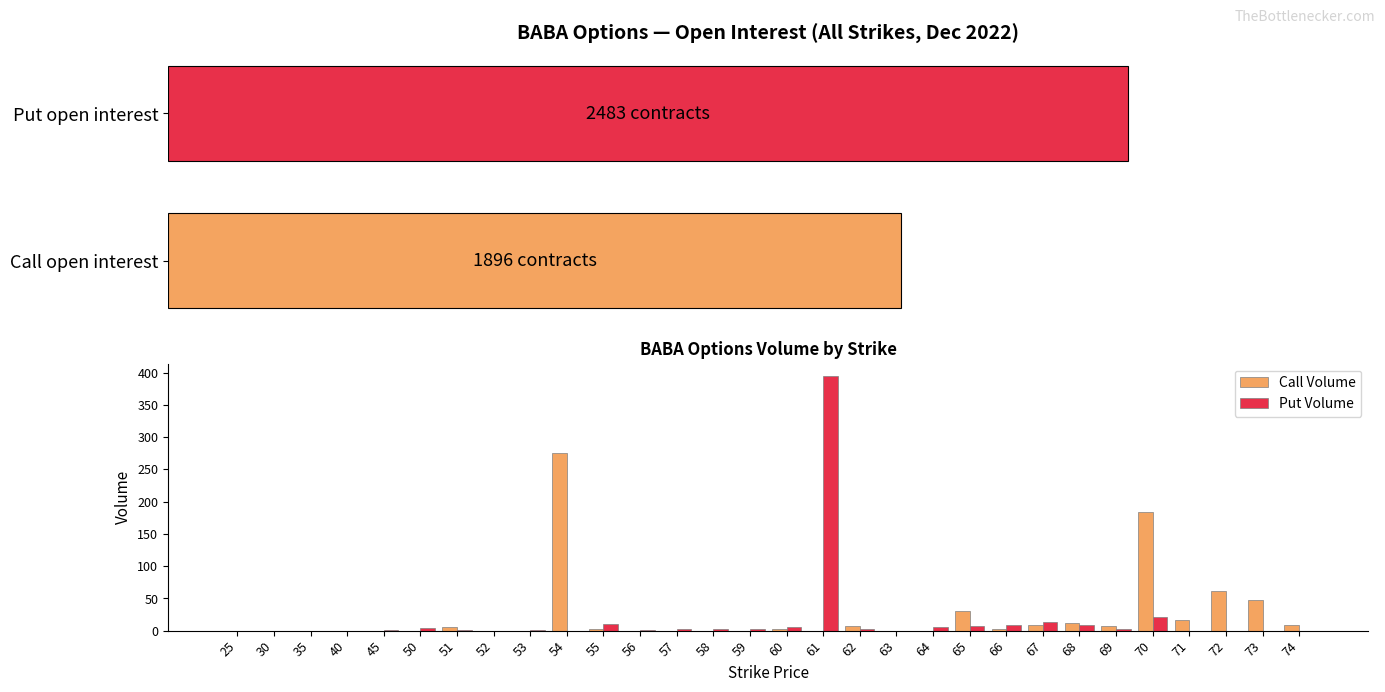

True or false: Call Volume has a value of 0 at 35.

True